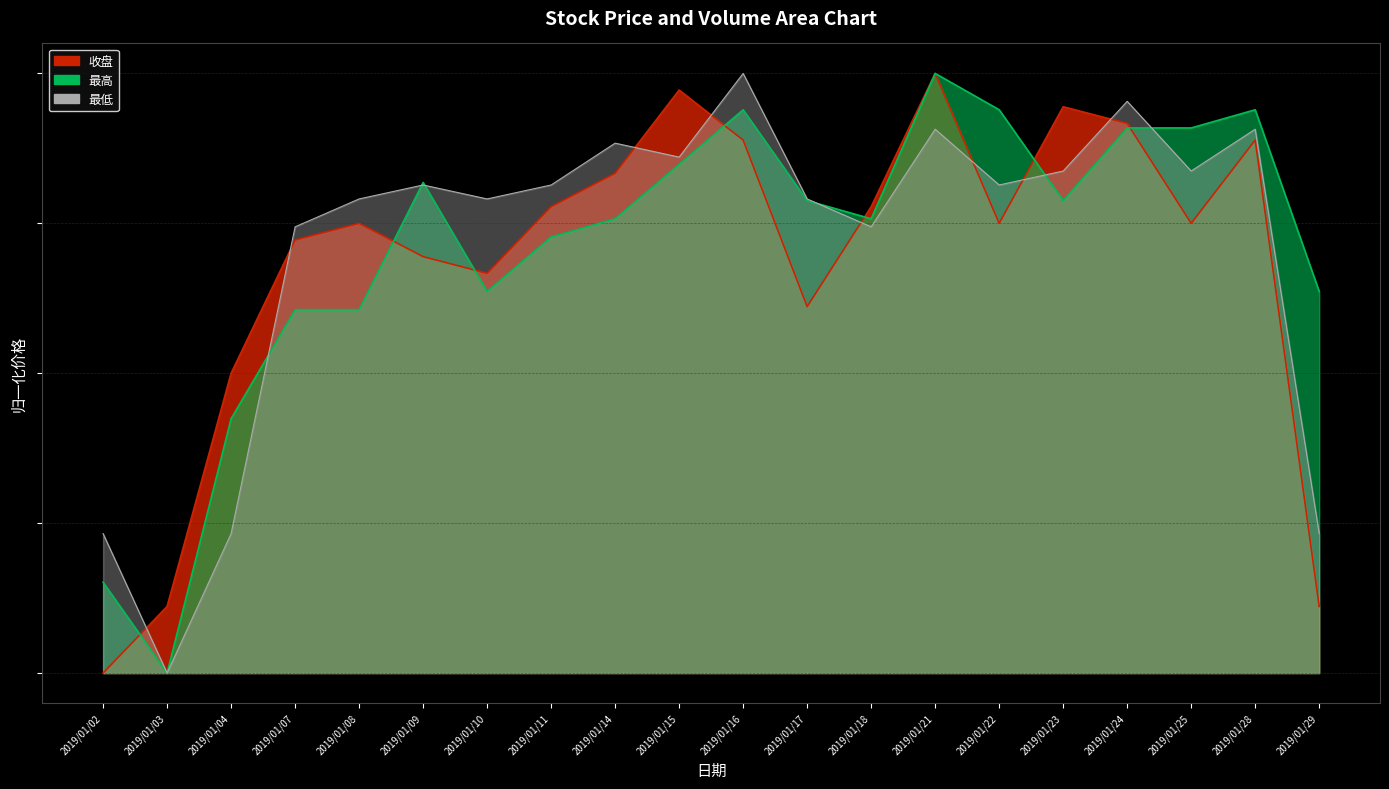

Reading left to right, list all the values displayed in this chart.

收盘: 0.0	0.1	0.5	0.7	0.8	0.7	0.7	0.8	0.8	1.0	0.9	0.6	0.8	1.0	0.8	0.9	0.9	0.8	0.9	0.1
最高: 0.2	0.0	0.4	0.6	0.6	0.8	0.6	0.7	0.8	0.8	0.9	0.8	0.8	1.0	0.9	0.8	0.9	0.9	0.9	0.6
最低: 0.2	0.0	0.2	0.7	0.8	0.8	0.8	0.8	0.9	0.9	1.0	0.8	0.7	0.9	0.8	0.8	1.0	0.8	0.9	0.2